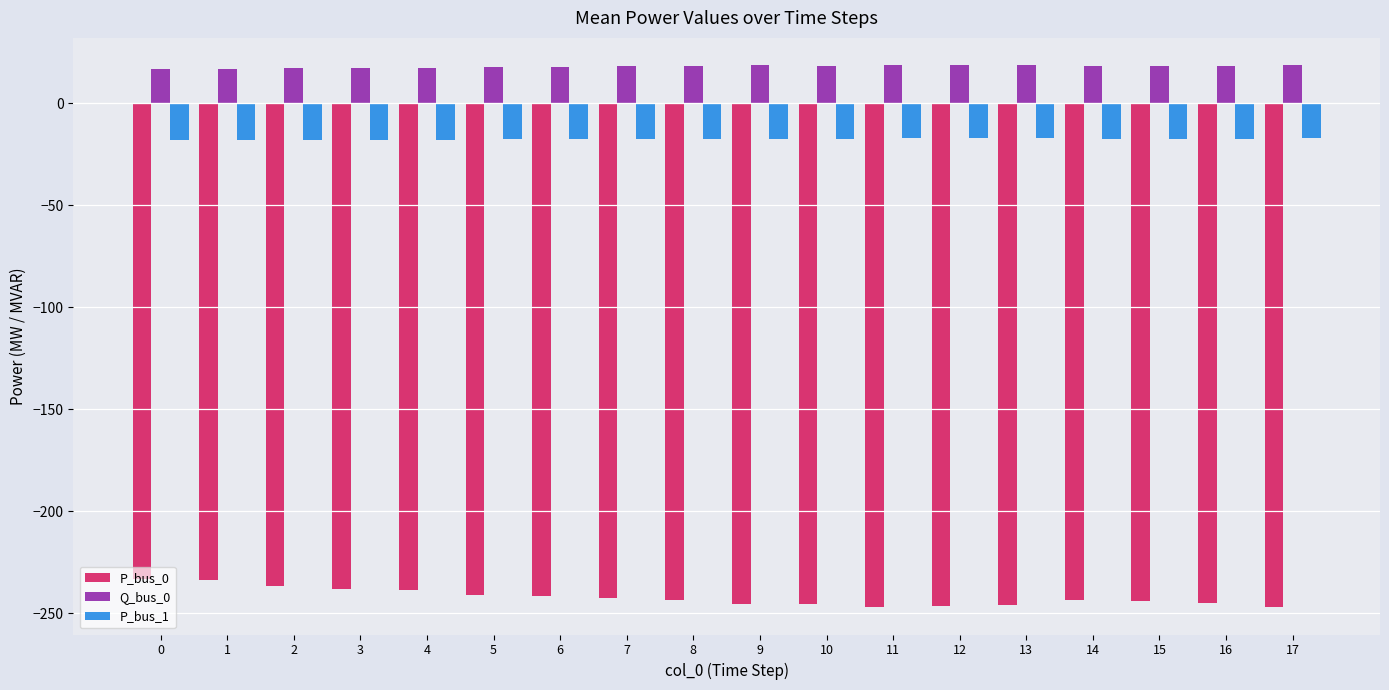

How many bars are there in each group?

3